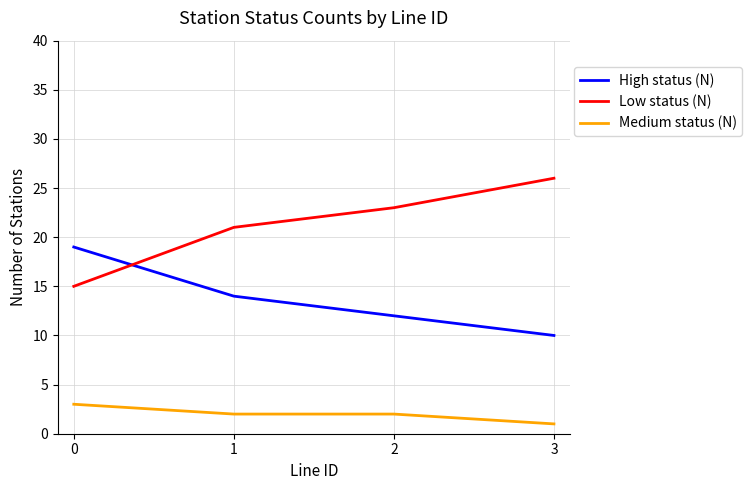

What is the maximum value shown in the chart?

26